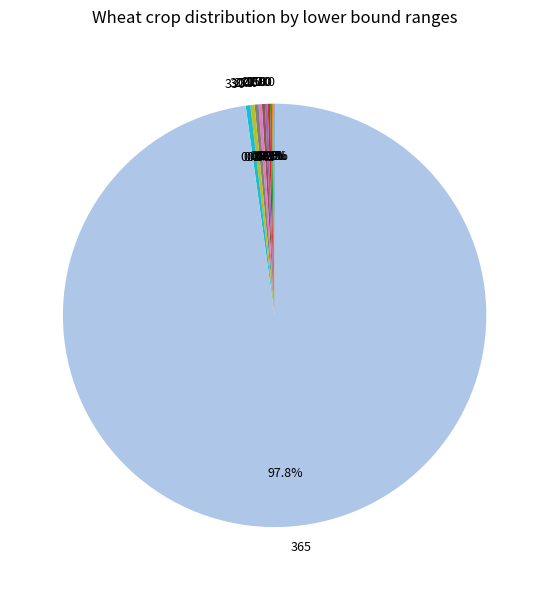

Is there a majority slice in this chart?

Yes